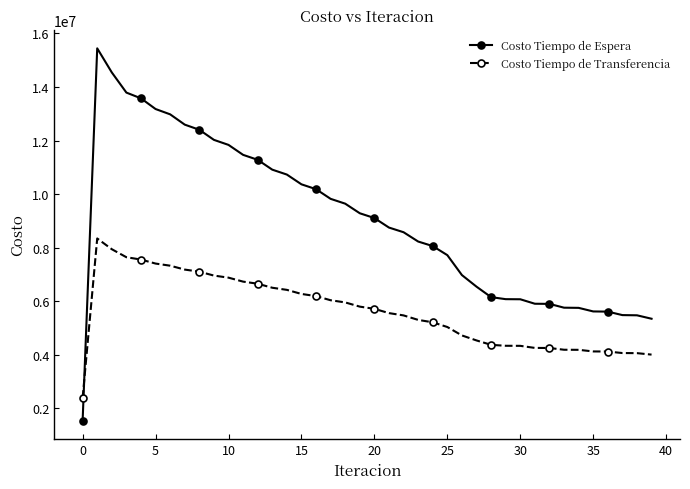

Which series has the widest spread of values?

Costo Tiempo de Espera